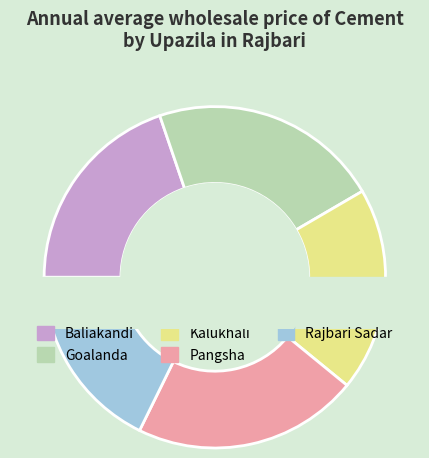

What is the change in value from Baliakandi to Rajbari Sadar?

-45